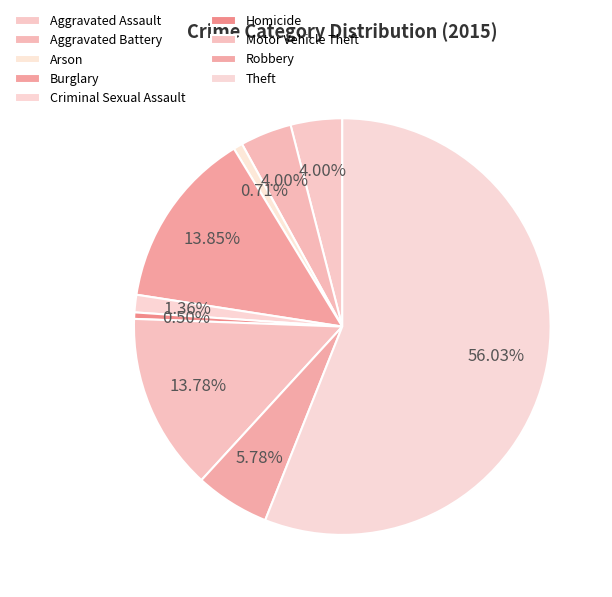

Which has a higher value, Burglary or Criminal Sexual Assault?

Burglary